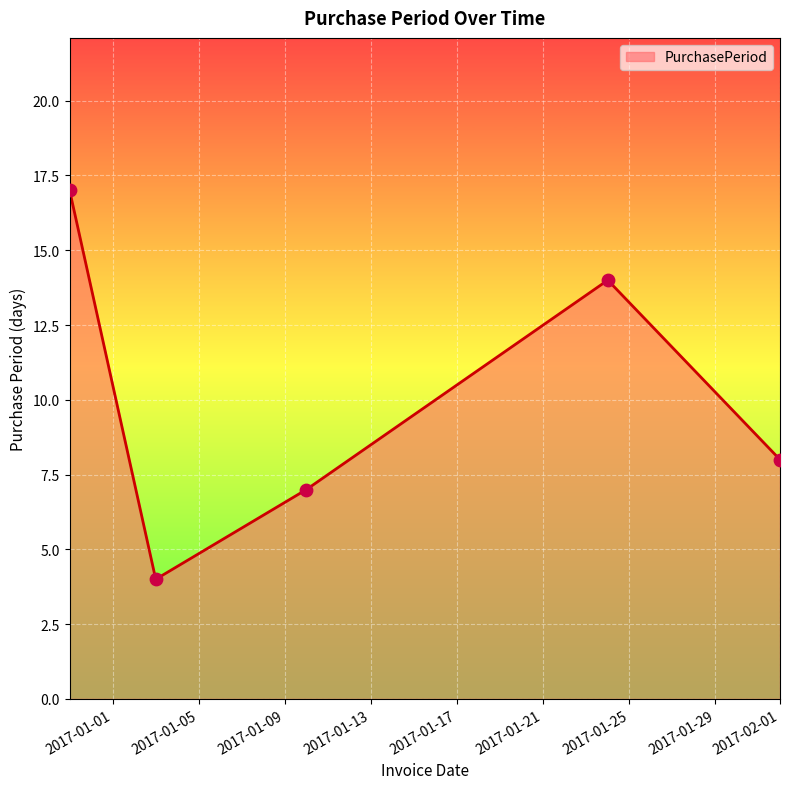

True or false: the data has more than 1 interior local peaks.

False